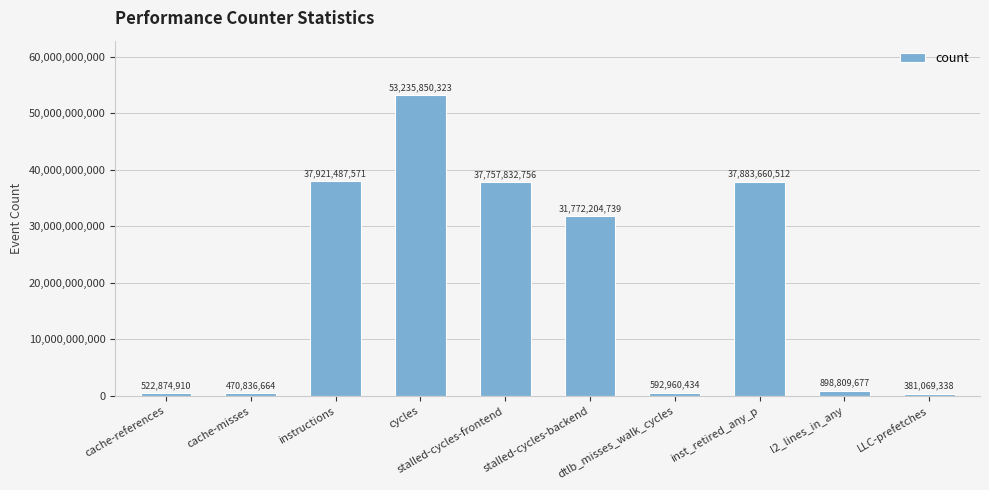

What is the value of the 5th bar from the left?

37757832756